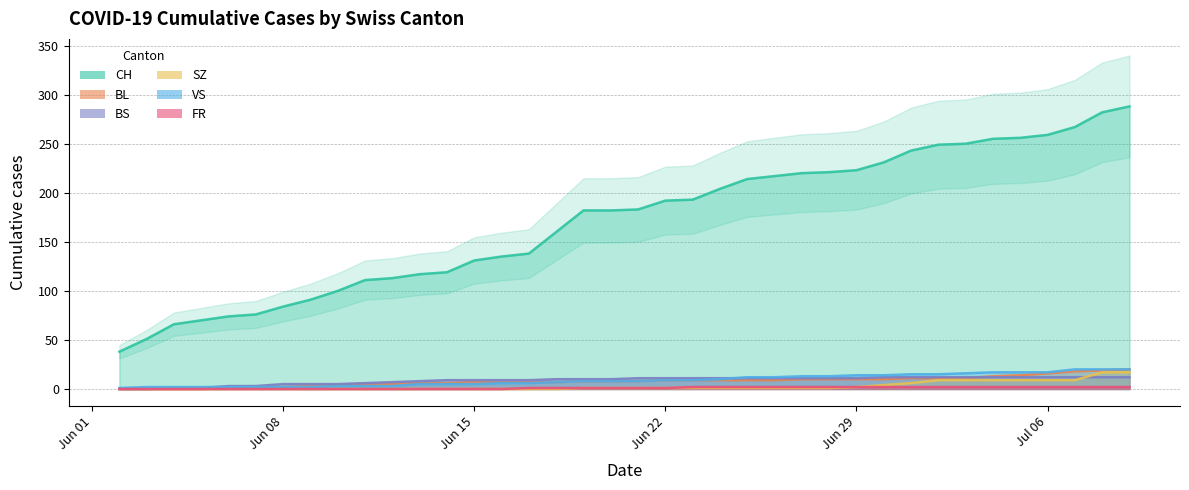

True or false: CH and FR cross at least once.

False